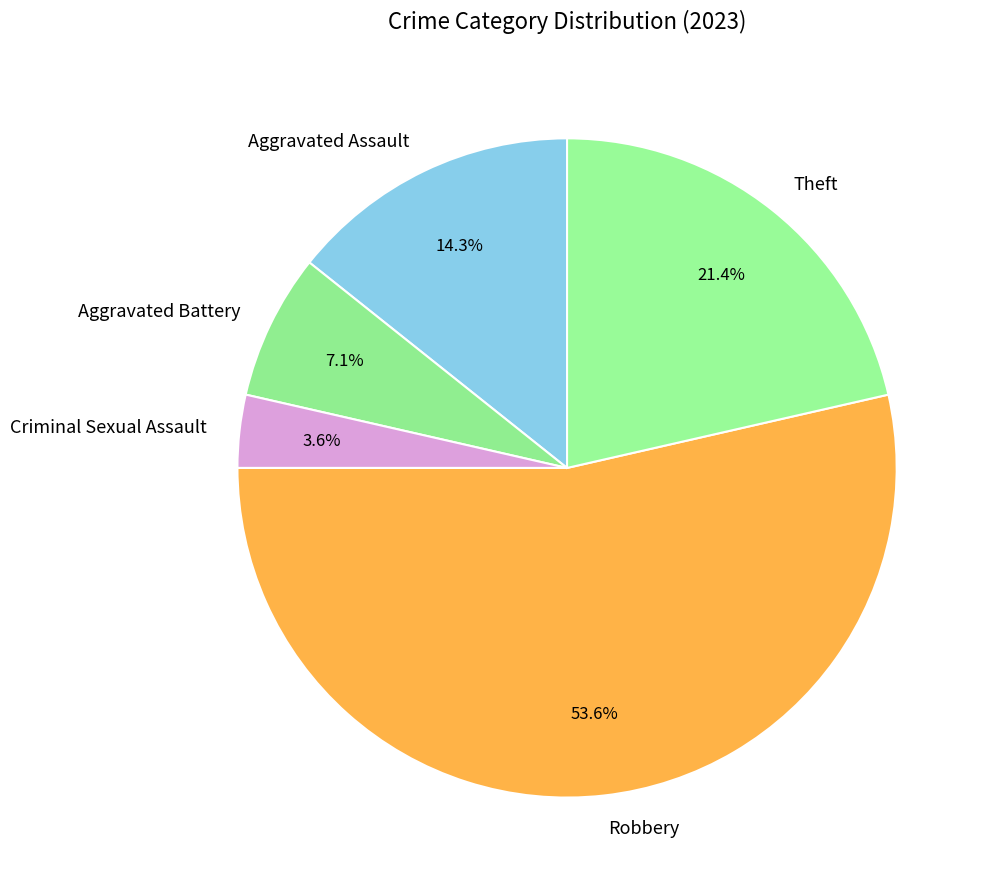

To the nearest percent, what percentage of the pie is Aggravated Battery?

7%